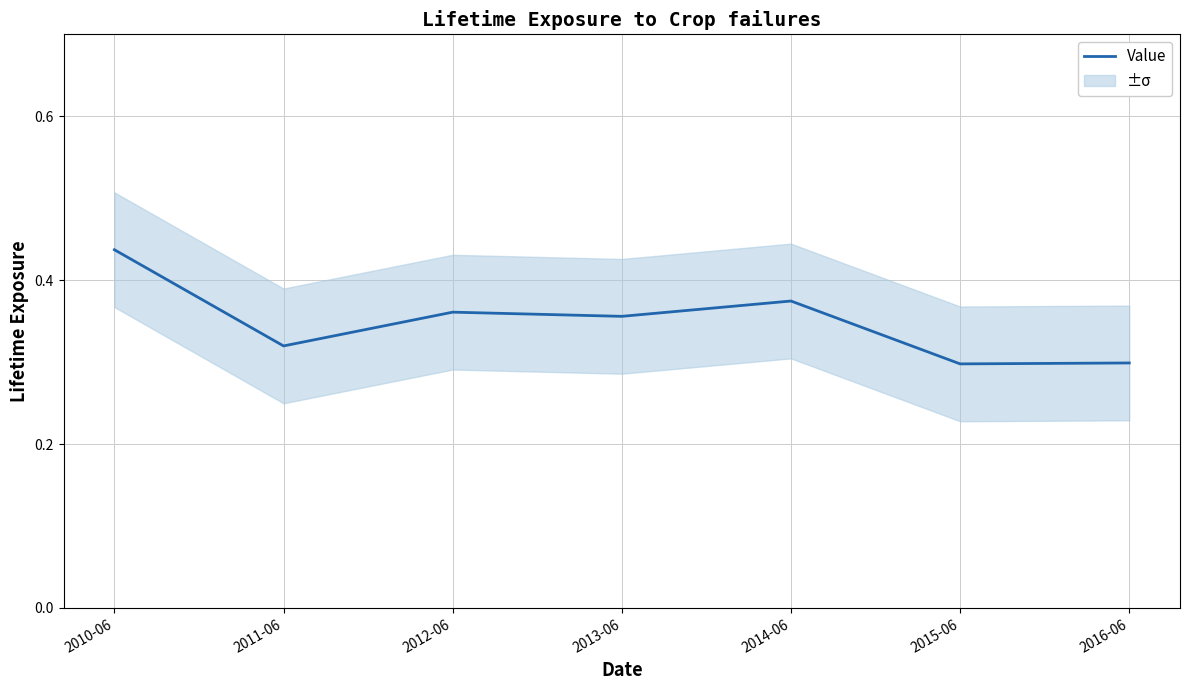

What is the label of the 2nd point from the left?

2011-06